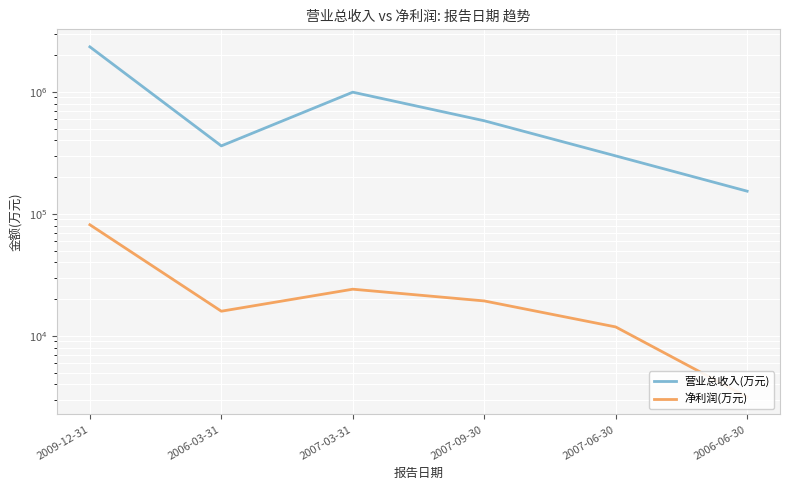

What is the difference between the maximum and minimum values in the 营业总收入(万元) series?

2182646